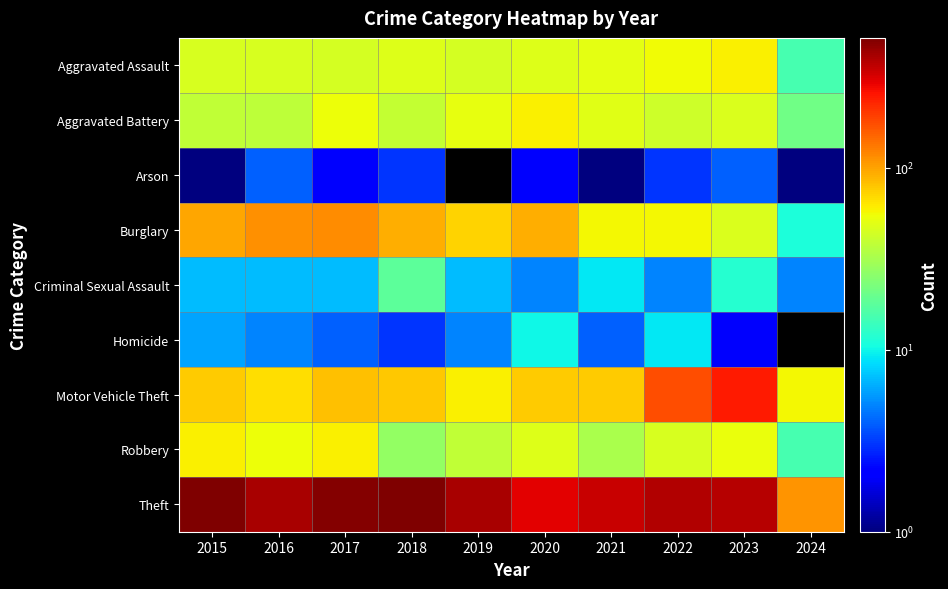

At which label is Robbery closest to 37?

2019